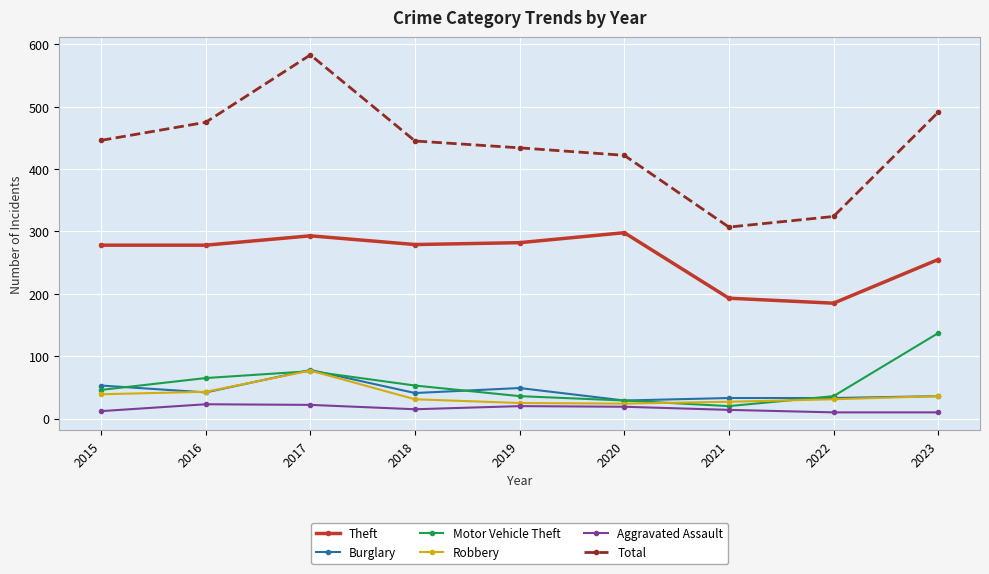

What is the total value across all series at 2022?

619